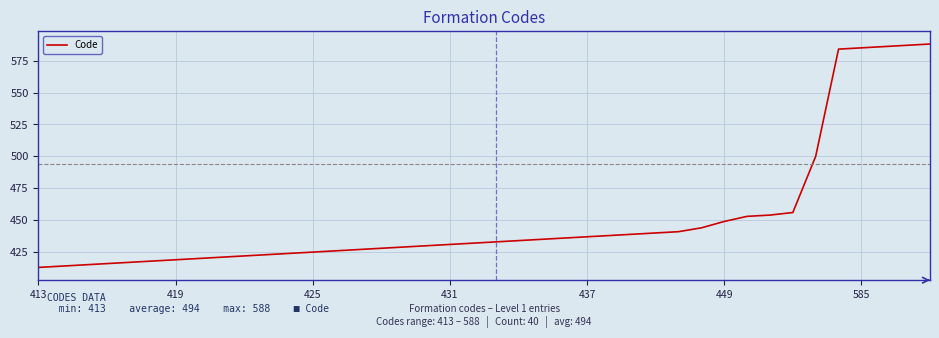

What is the difference between the maximum and minimum values?

175